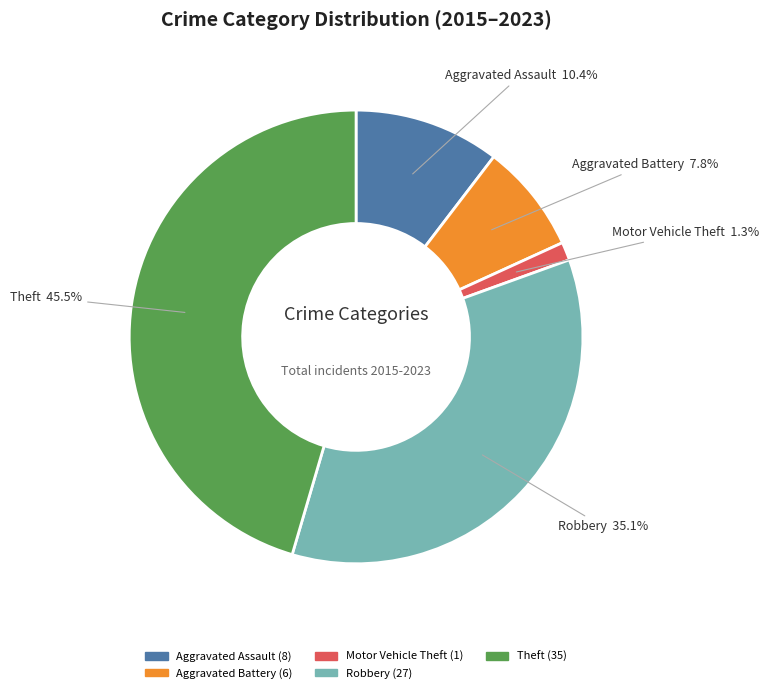

How much of the chart is everything except Robbery?

64.9%